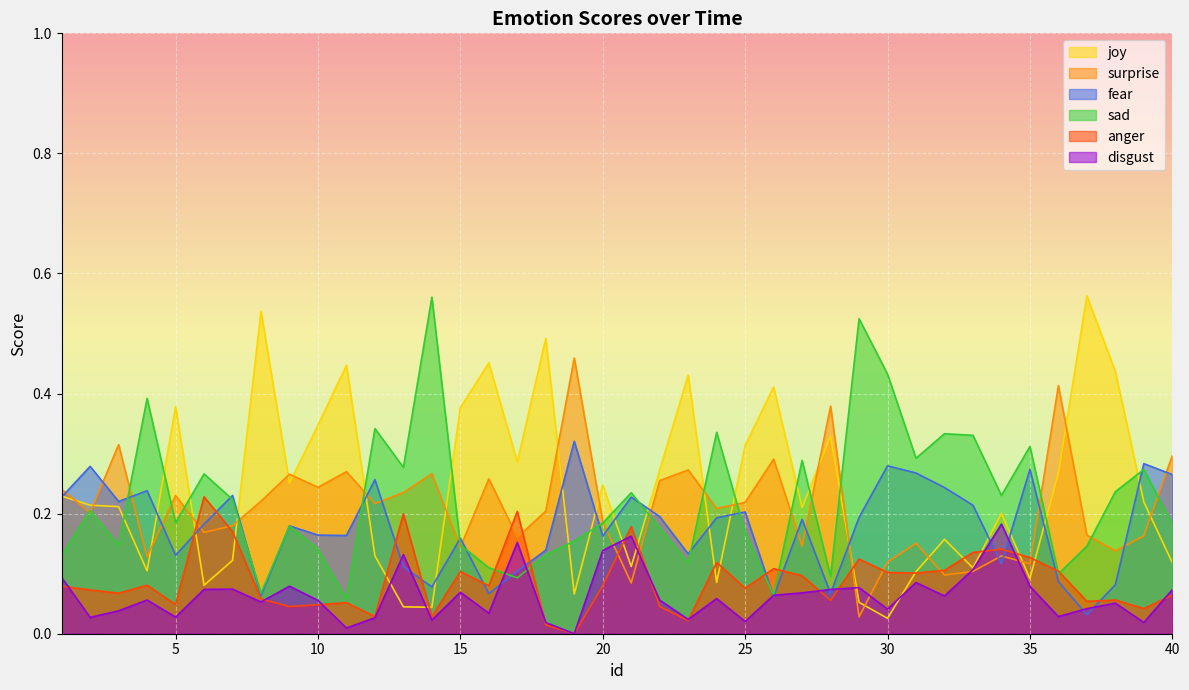

What is the maximum value shown in the chart?

0.6